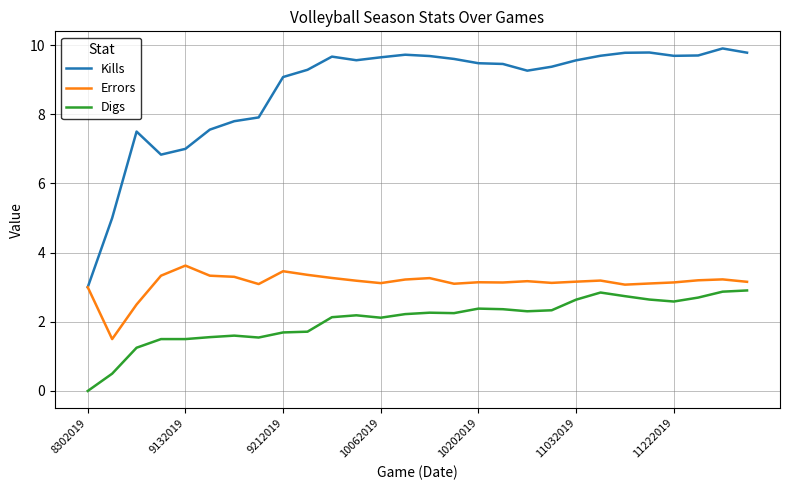

Which series has the largest total across all categories?

Kills